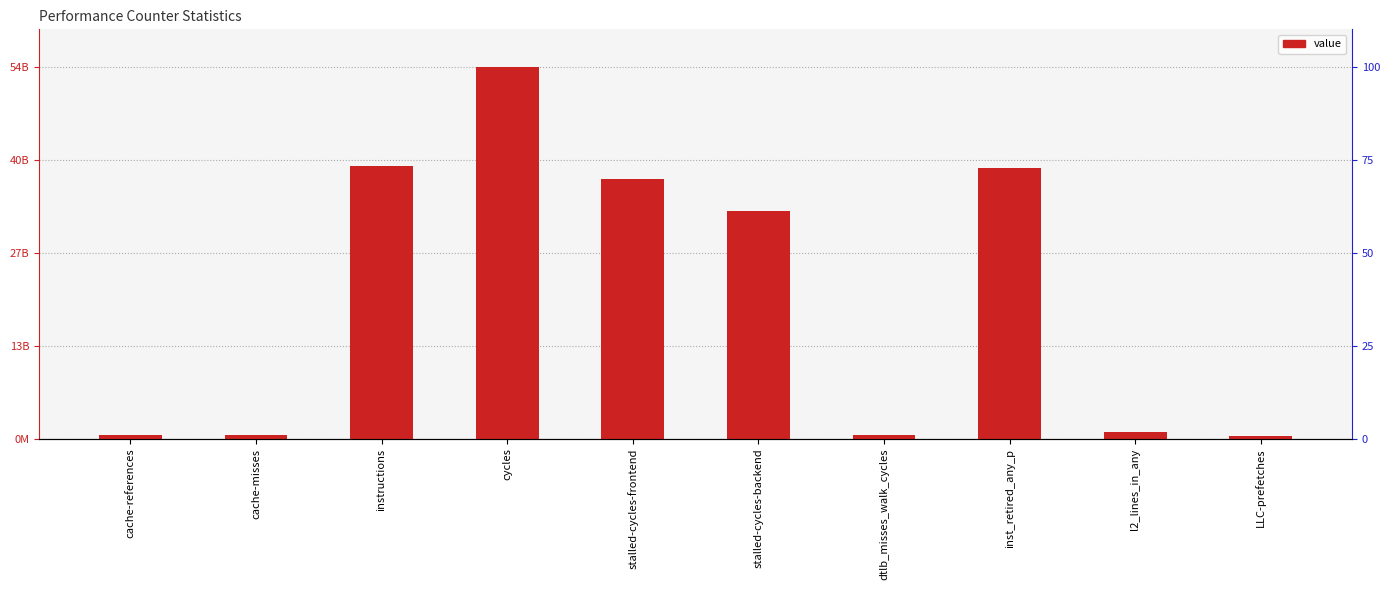

What is the sum of the values at cache-references and cache-misses?

1016865773